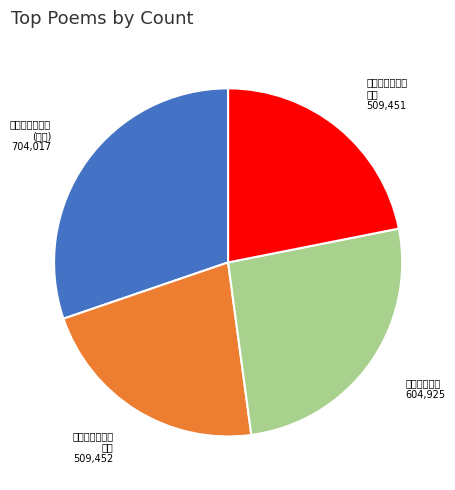

How many slices are in this pie chart?

4